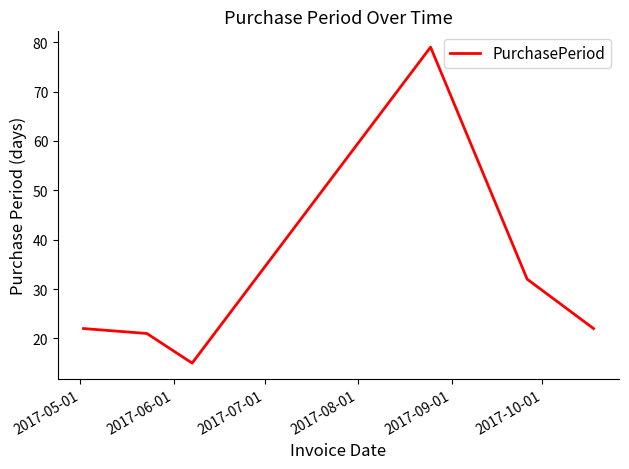

What is the sum of all values?

191